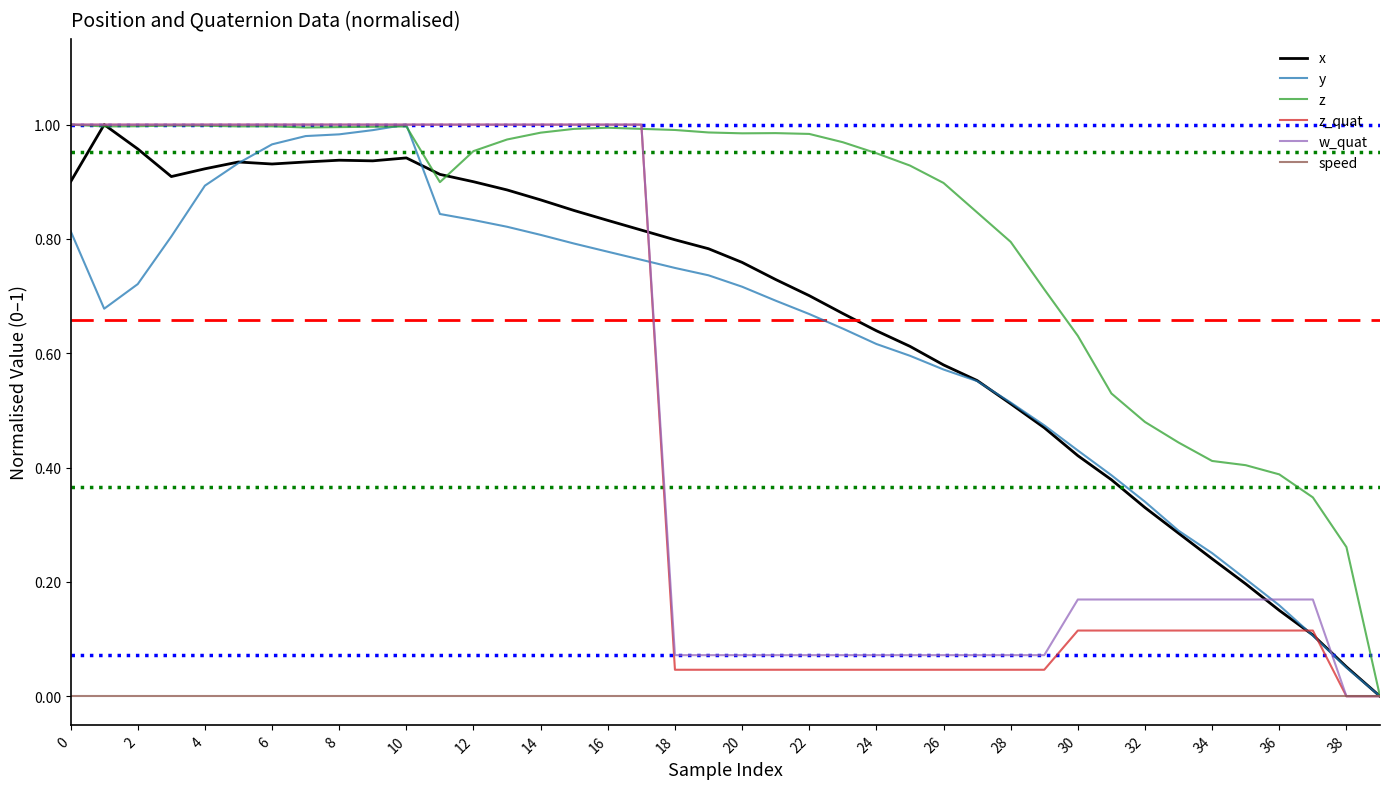

Which series has the largest total across all categories?

z